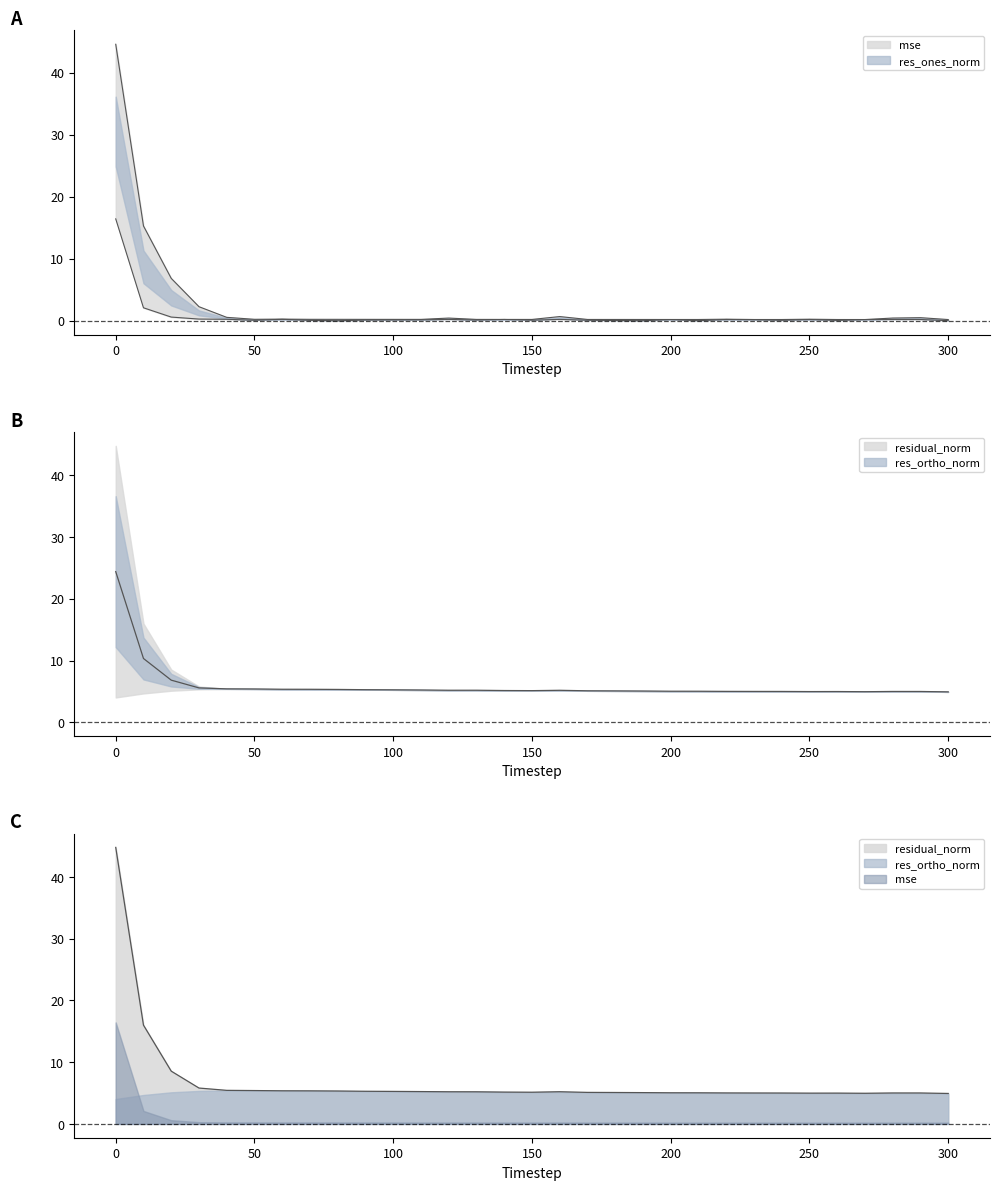

How many interior local peaks does the res_ones_norm series have?

6